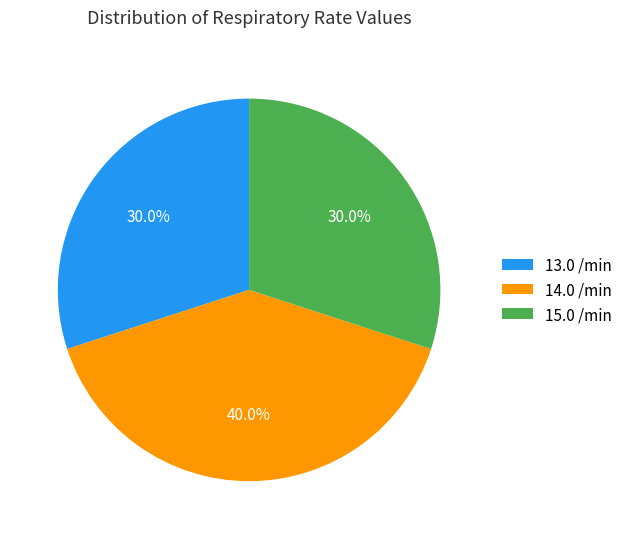

Which category has the biggest portion of the pie?

14.0 /min